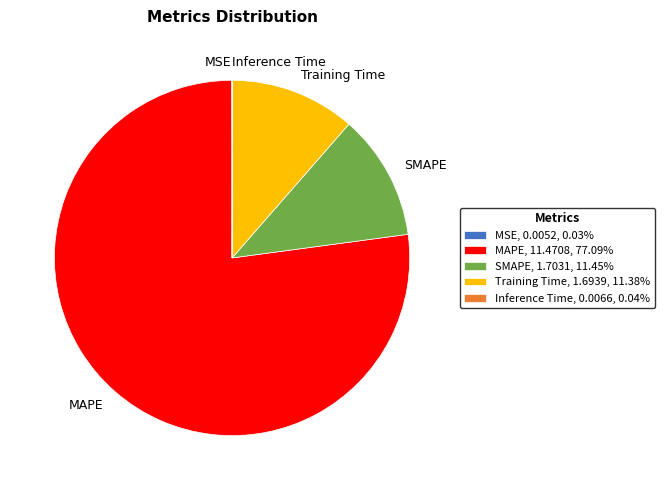

Does SMAPE, 1.7031, 11.45% account for over 50% of the chart?

No